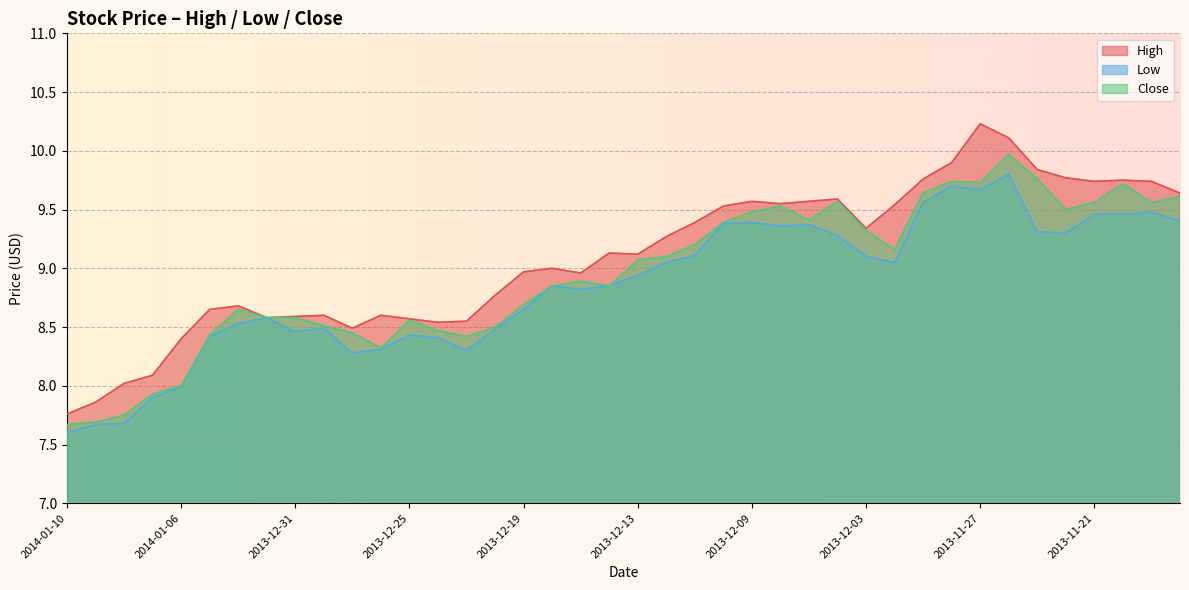

Which category has the lowest value in the High series?

2014-01-10